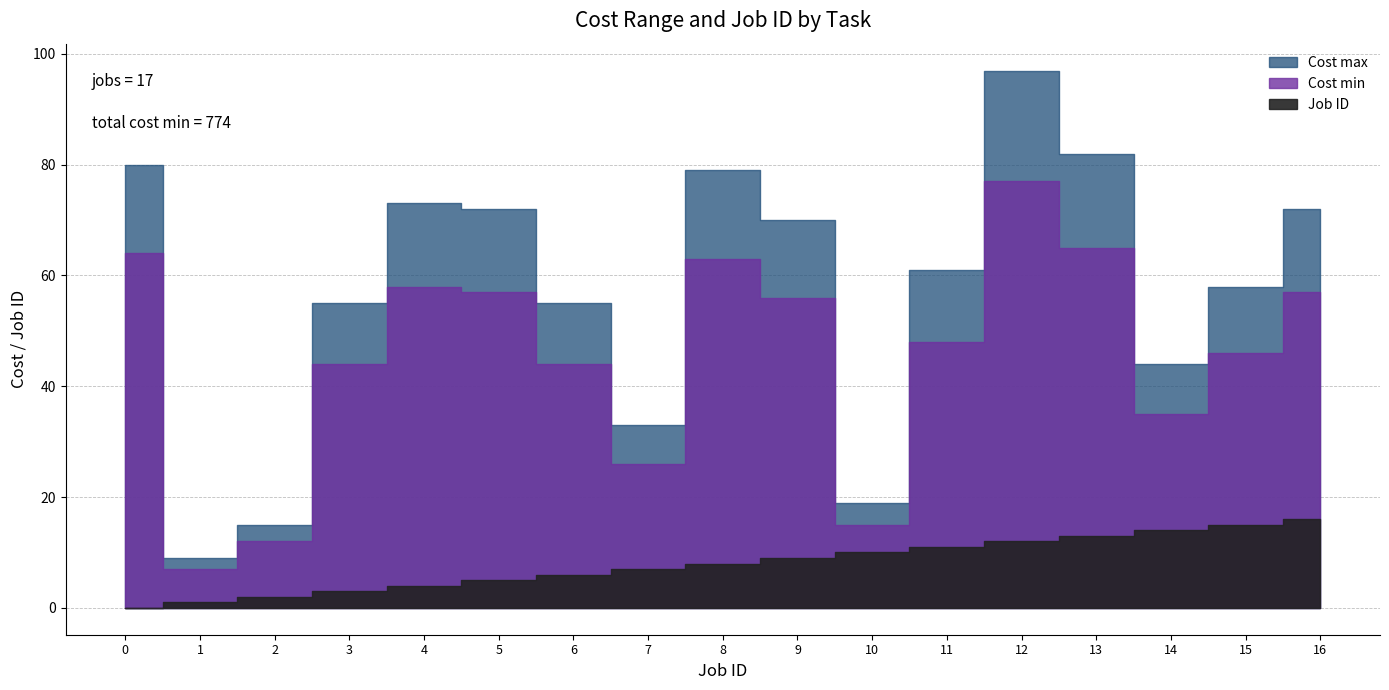

The value of Job ID at 12 is 5. True or false?

False